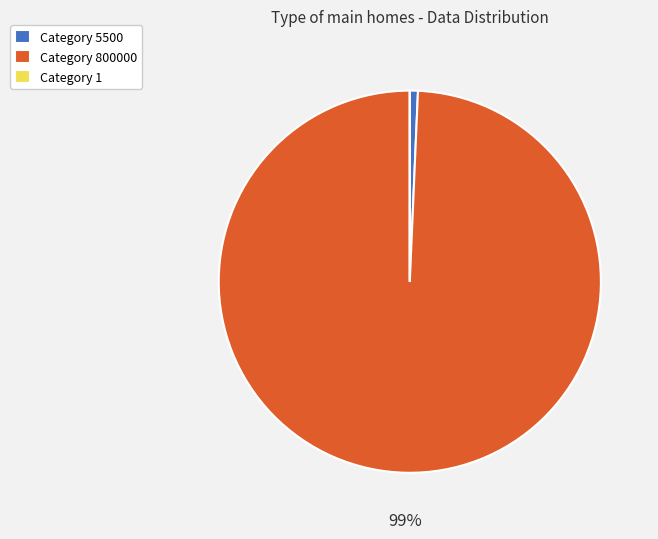

To the nearest percent, what is the difference between the largest and smallest slice percentages?

99%